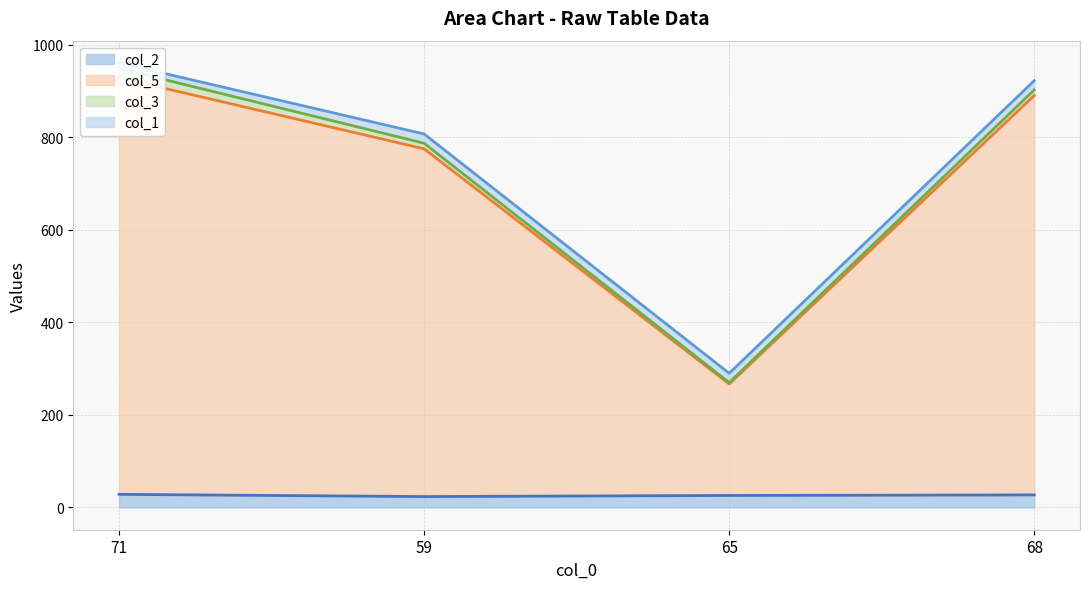

True or false: col_5 and col_2 intersect in this chart.

False